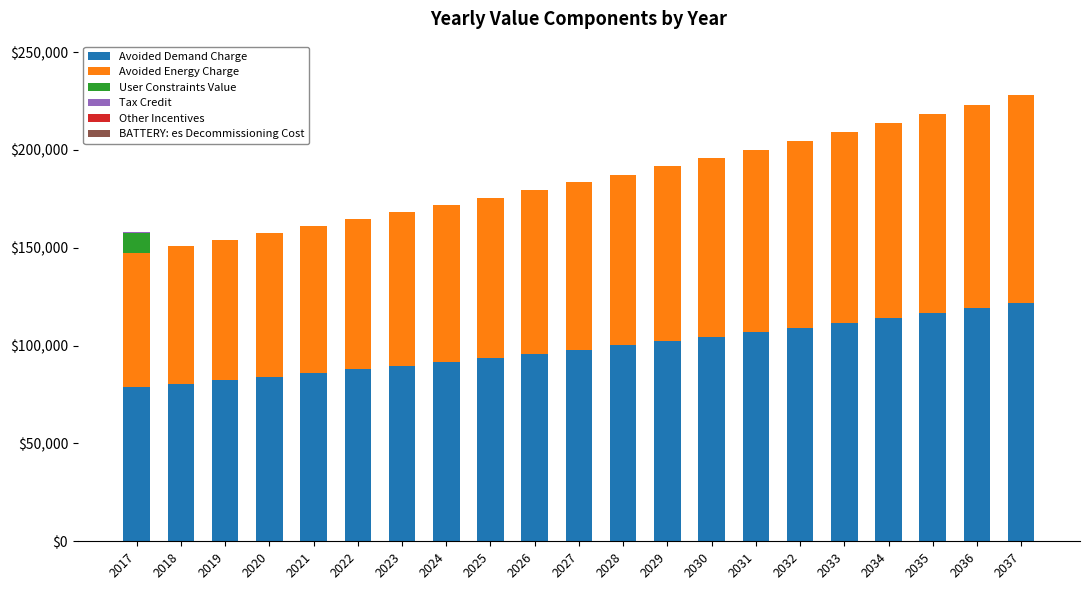

What is the total value across all series at 2035?

218248.8